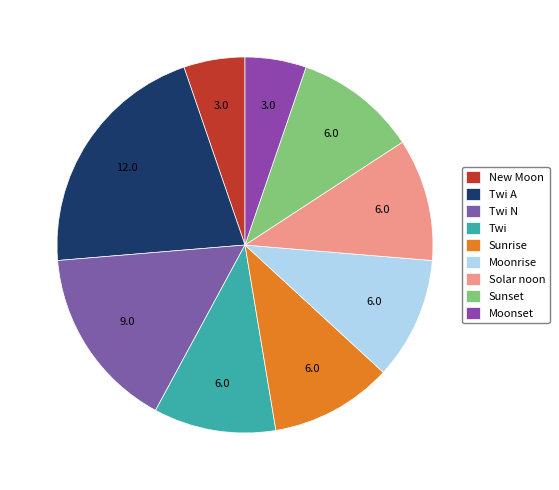

True or false: Twi A accounts for 6% of the total.

False